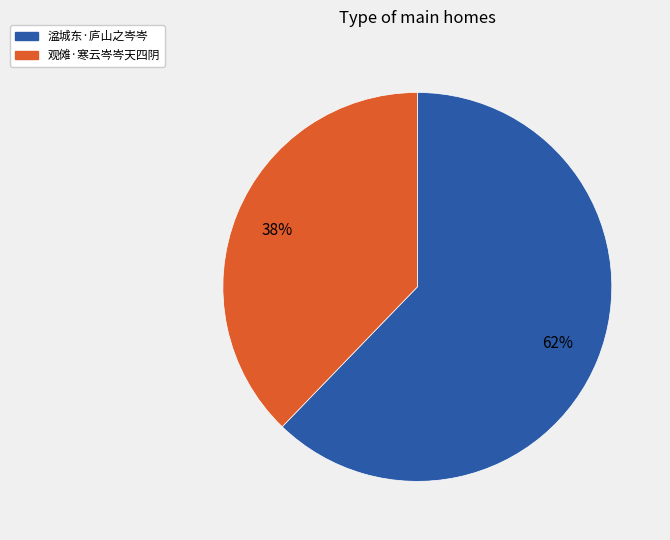

Which slice represents more than half of the pie?

湓城东·庐山之岑岑